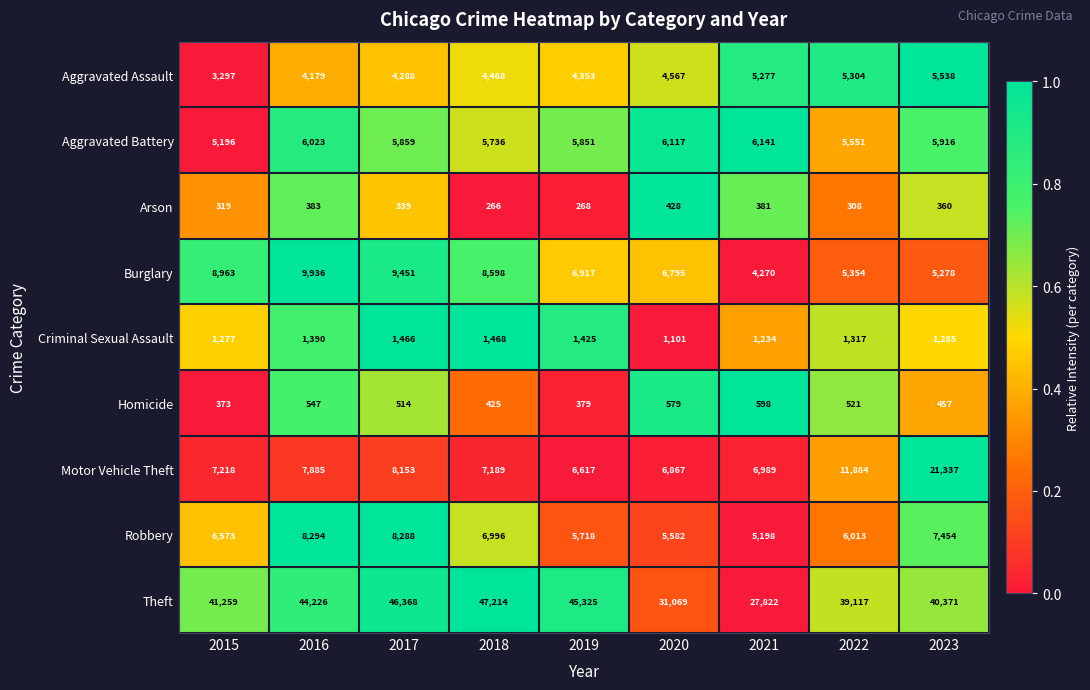

What is the sum of the Robbery values at 2017 and 2019?

14006